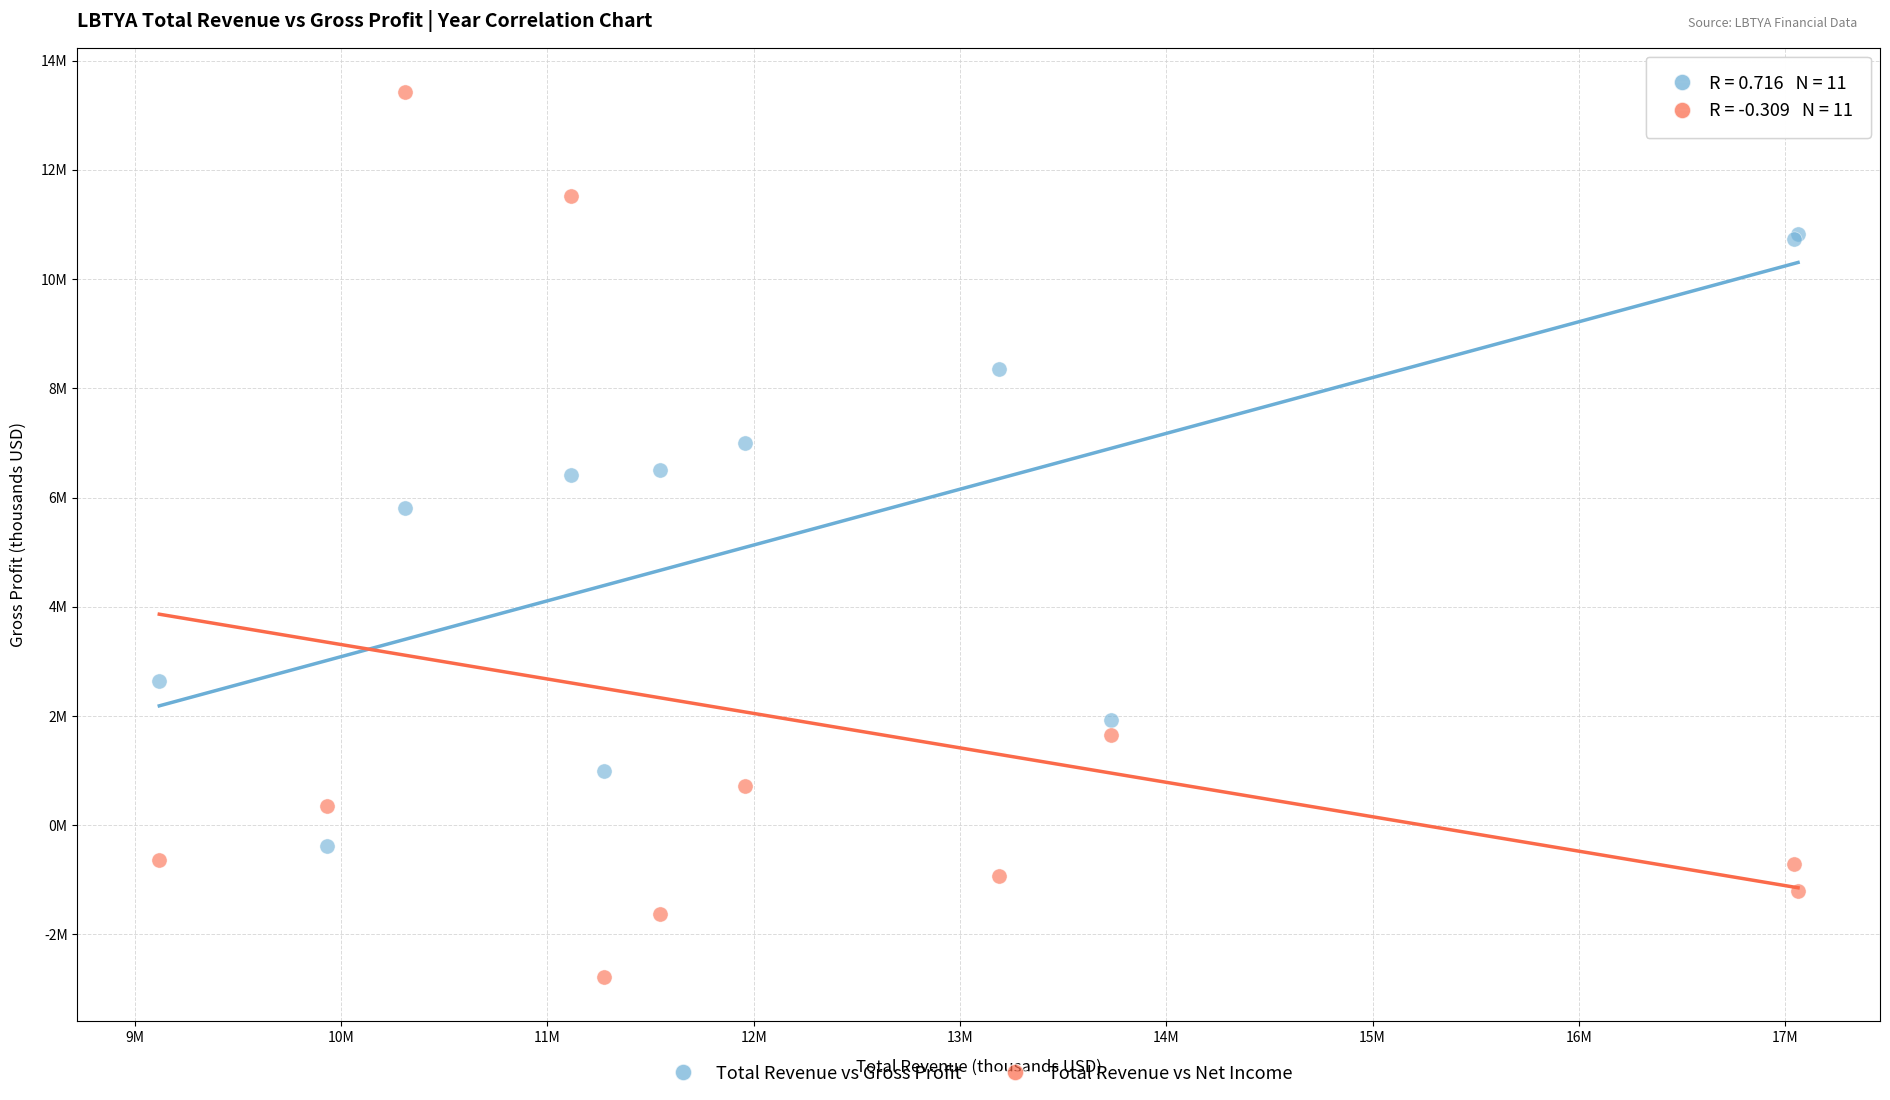

Which series contains the highest Y value?

Total Revenue vs Net Income